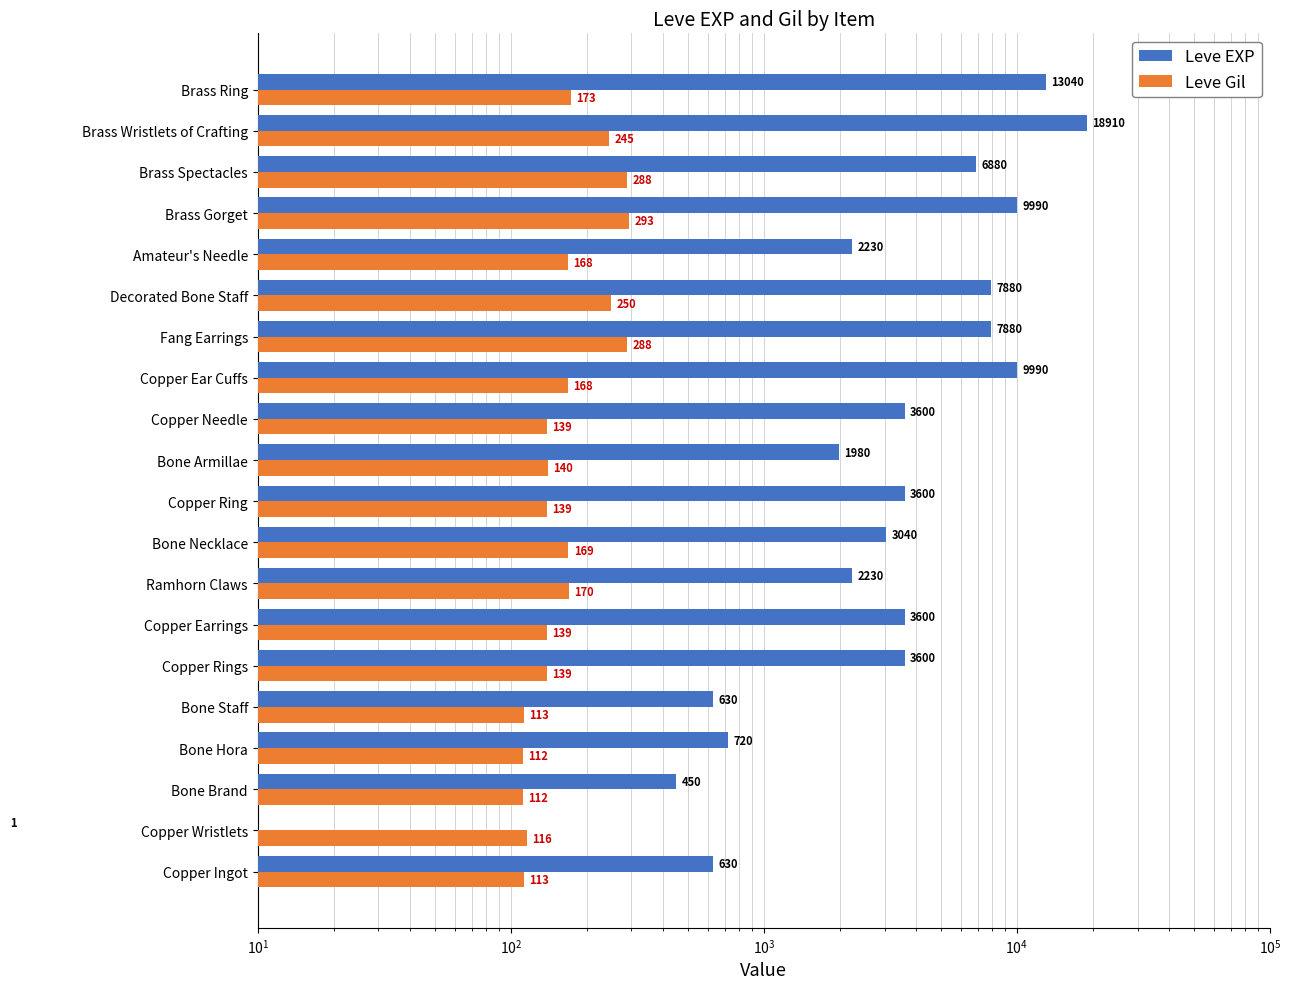

What are all the series names shown in the legend?

Leve EXP, Leve Gil